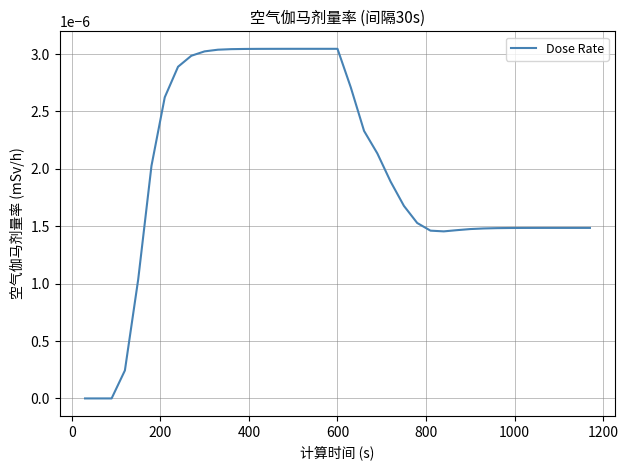

Does the chart display data point markers on the line(s)?

No